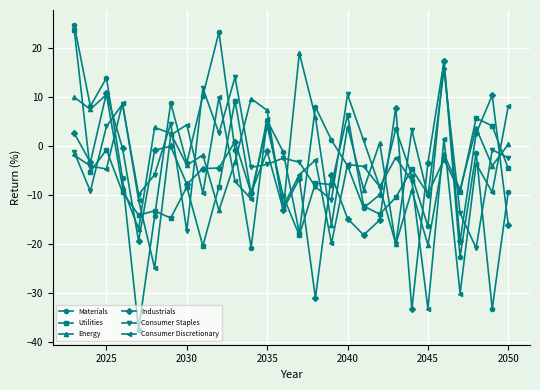

What is the sum of all Energy values?

-64.4